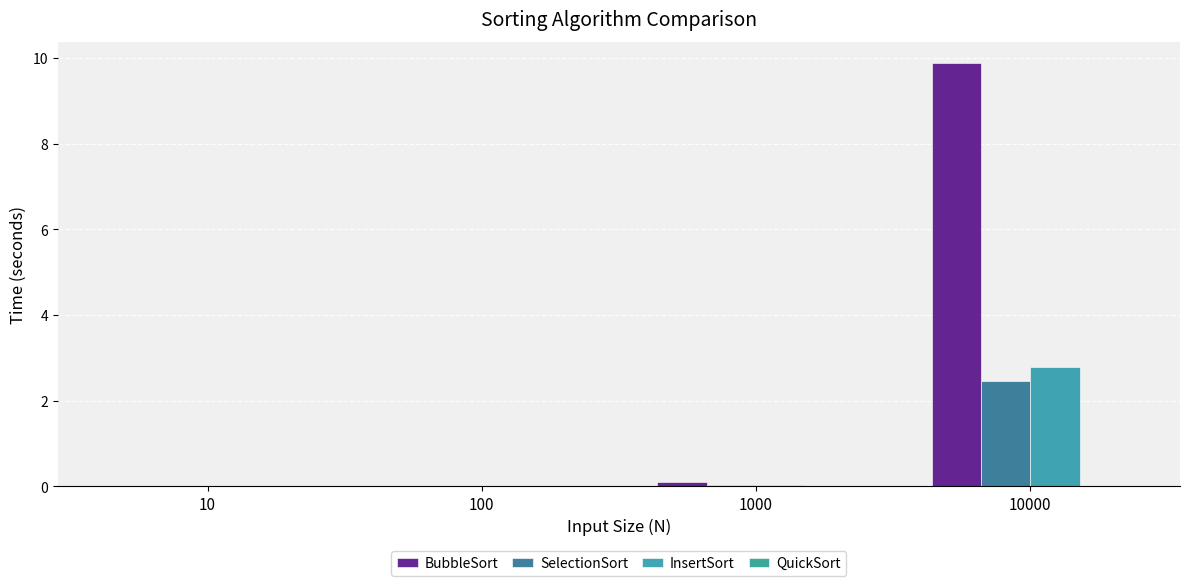

Reading left to right, extract all data points from this chart.

BubbleSort: 10=0.0	100=0.0	1000=0.1	10000=9.9
SelectionSort: 10=0.0	100=0.0	1000=0.0	10000=2.5
InsertSort: 10=0.0	100=0.0	1000=0.0	10000=2.8
QuickSort: 10=0.0	100=0.0	1000=0.0	10000=0.0